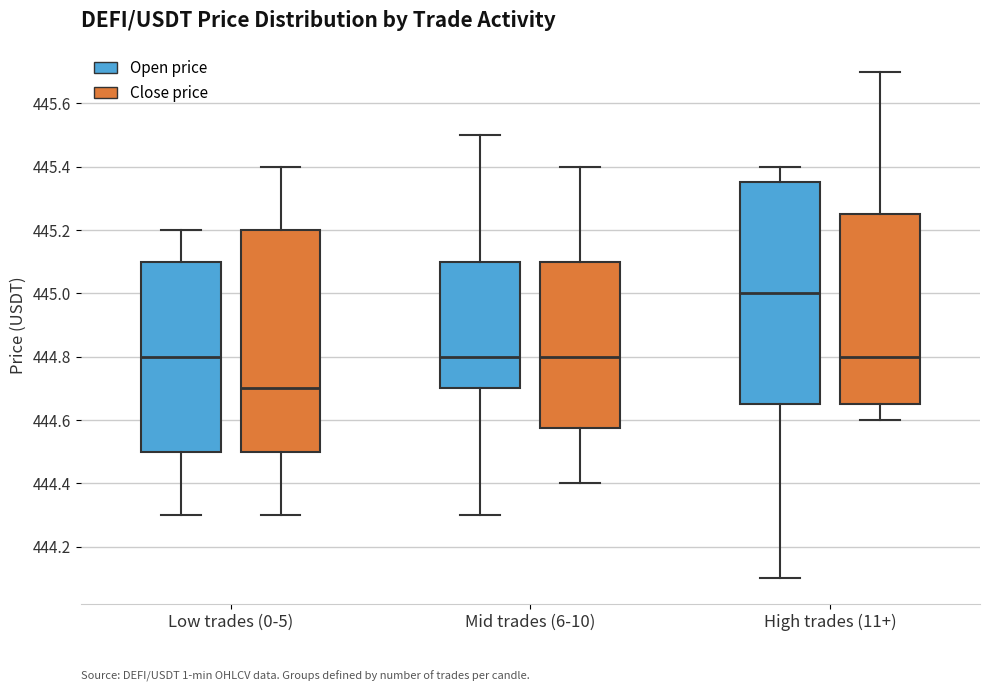

Reading left to right, read every box against the y-axis: the position of its median line, the range the box covers, and the ends of its whiskers. The values are not printed on the chart, so give them approximately, as read against the axis.

Low trades (0-5) (Open price): median 444.80, box 444.50 to 445.10, whiskers 444.30 to 445.20
Low trades (0-5) (Close price): median 444.70, box 444.50 to 445.20, whiskers 444.30 to 445.40
Mid trades (6-10) (Open price): median 444.80, box 444.70 to 445.10, whiskers 444.30 to 445.50
Mid trades (6-10) (Close price): median 444.80, box 444.58 to 445.10, whiskers 444.40 to 445.40
High trades (11+) (Open price): median 445.00, box 444.66 to 445.36, whiskers 444.10 to 445.40
High trades (11+) (Close price): median 444.80, box 444.66 to 445.26, whiskers 444.60 to 445.70